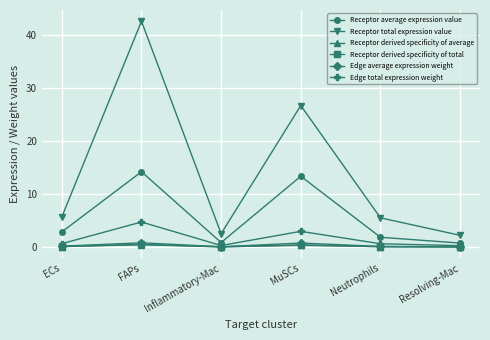

Count the number of data series in this chart.

6